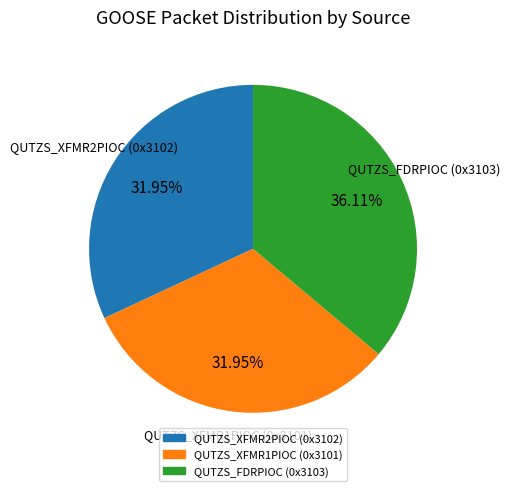

What is the ratio of the value at QUTZS_FDRPIOC (0x3103) to the value at QUTZS_XFMR2PIOC (0x3102)?

1.1